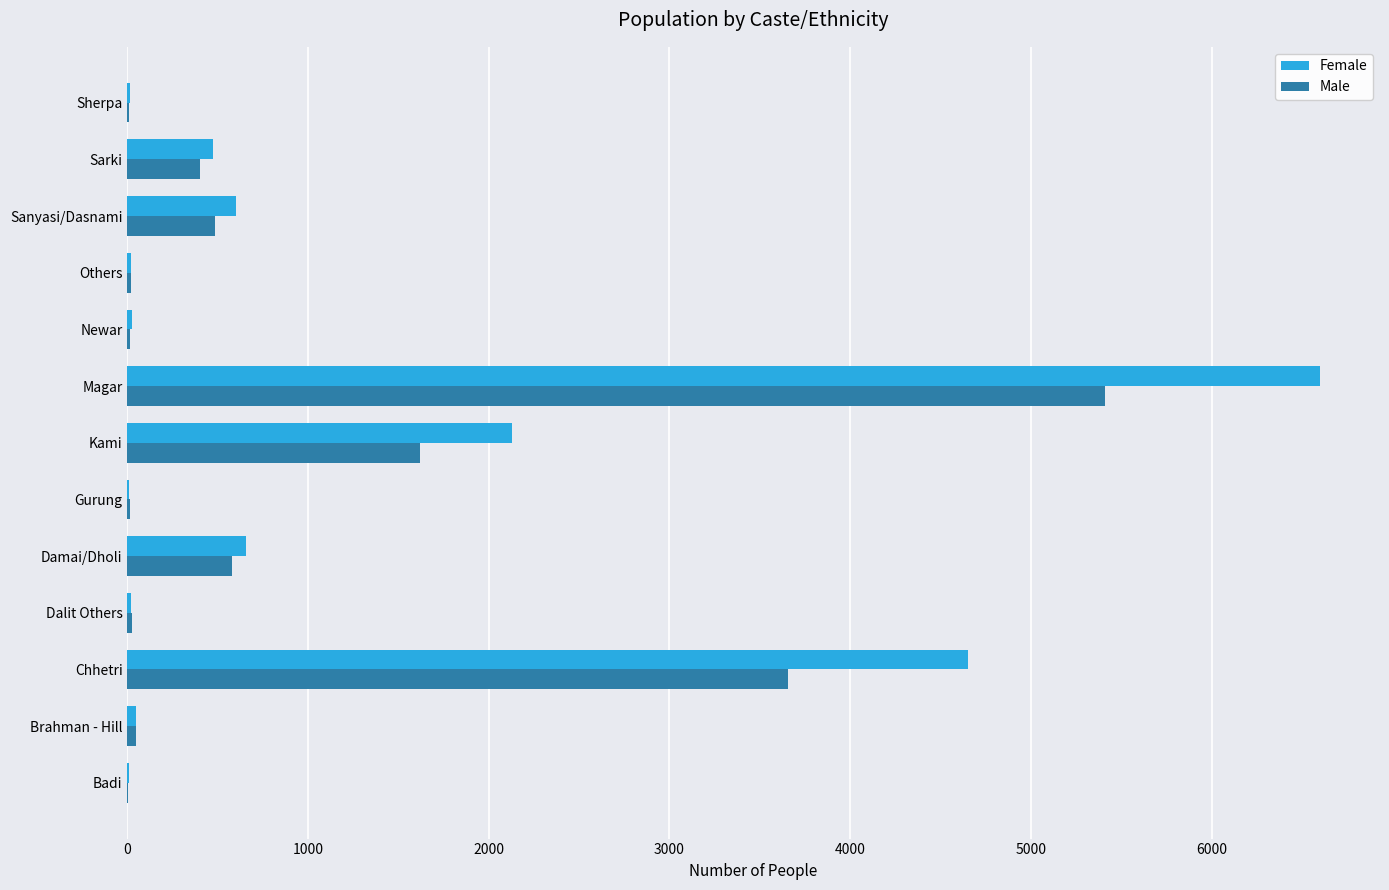

What are all the series names shown in the legend?

Female, Male